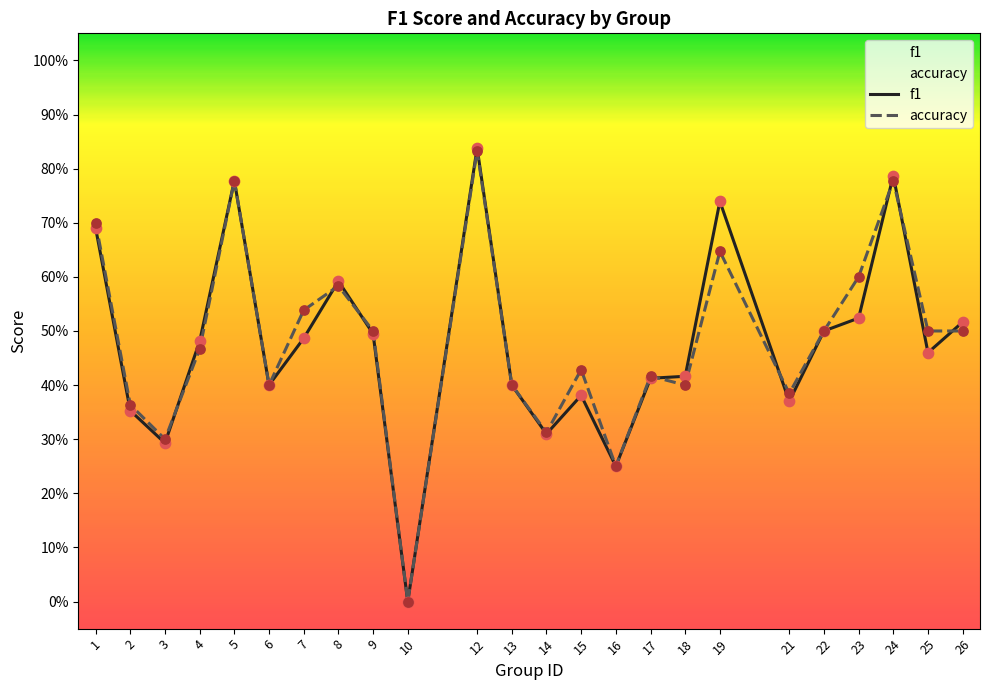

What is the total value across all series at 25?

1.0